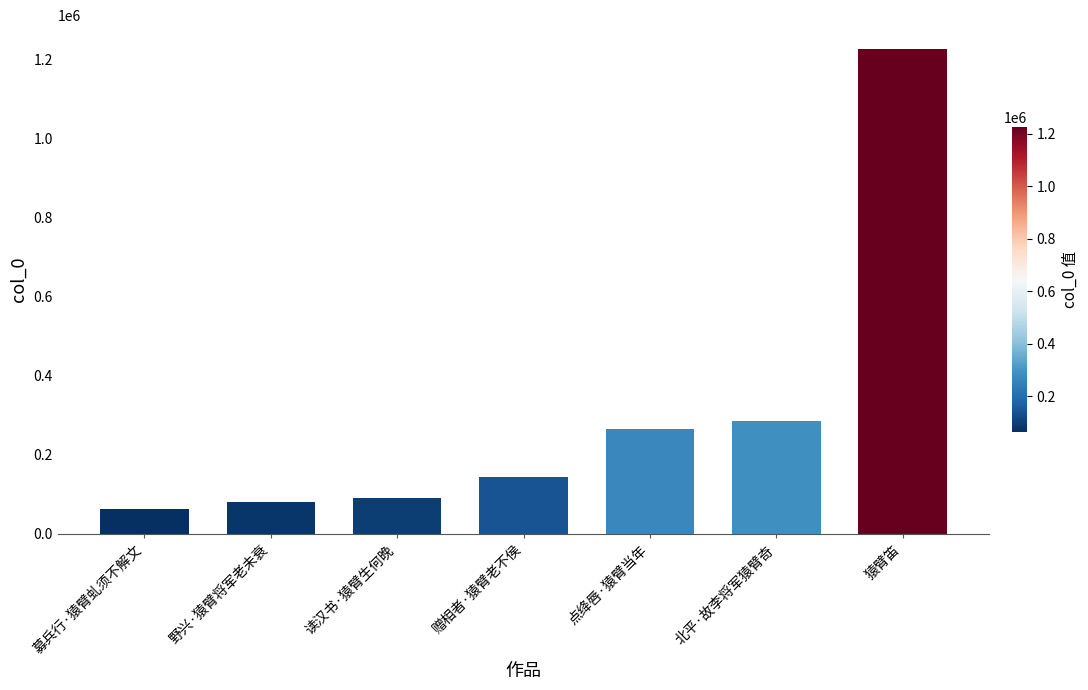

What is the difference between the values at 点绛唇·猿臂当年 and 募兵行·猿臂虬须不解文?

201753